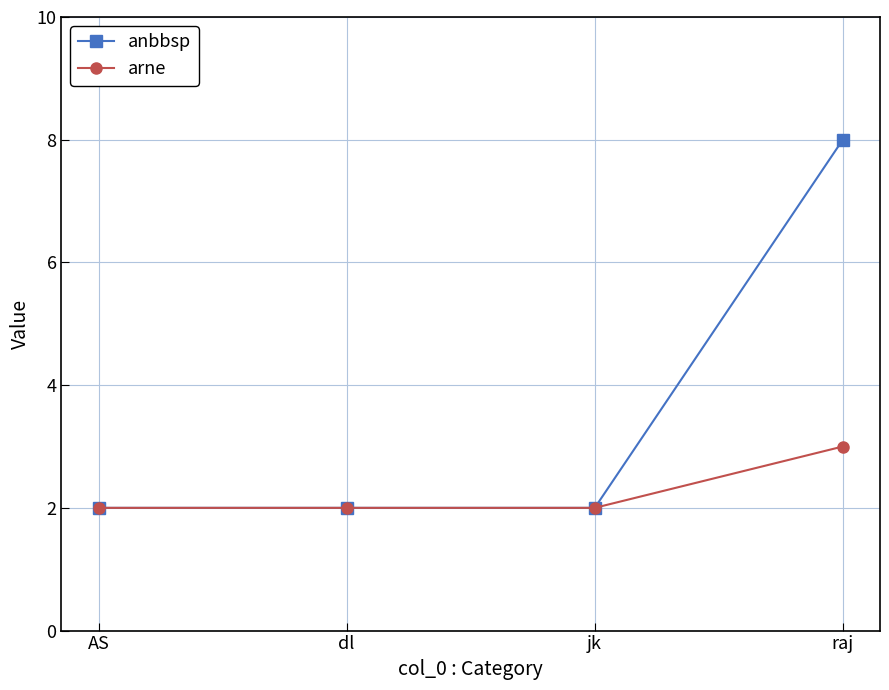

Count the arne values in the range 2 to 3.

4